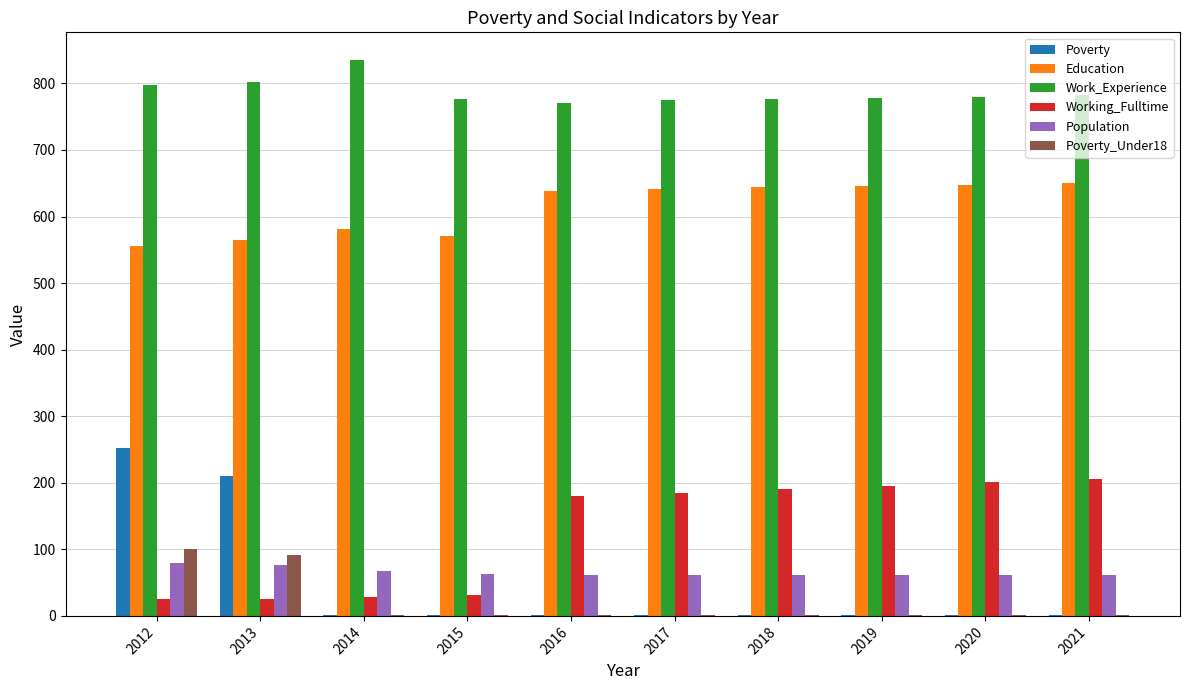

Are the bars horizontal?

No